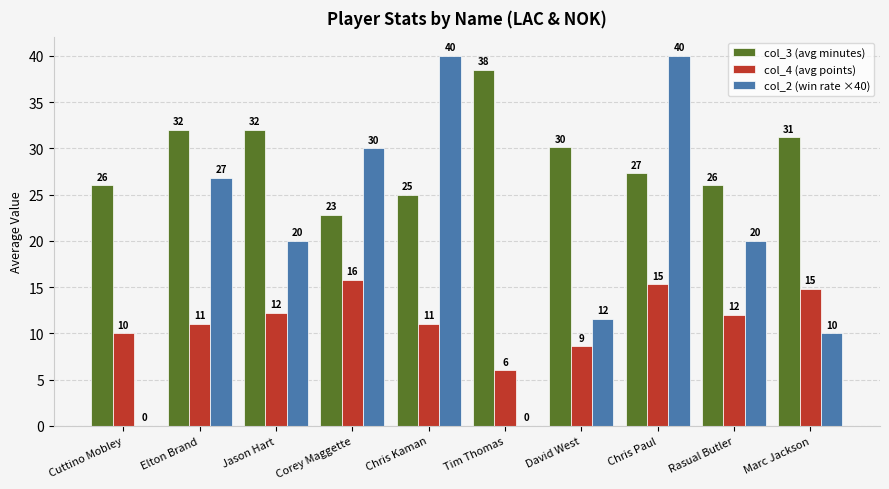

At which category is the sum across all series the highest?

Chris Paul